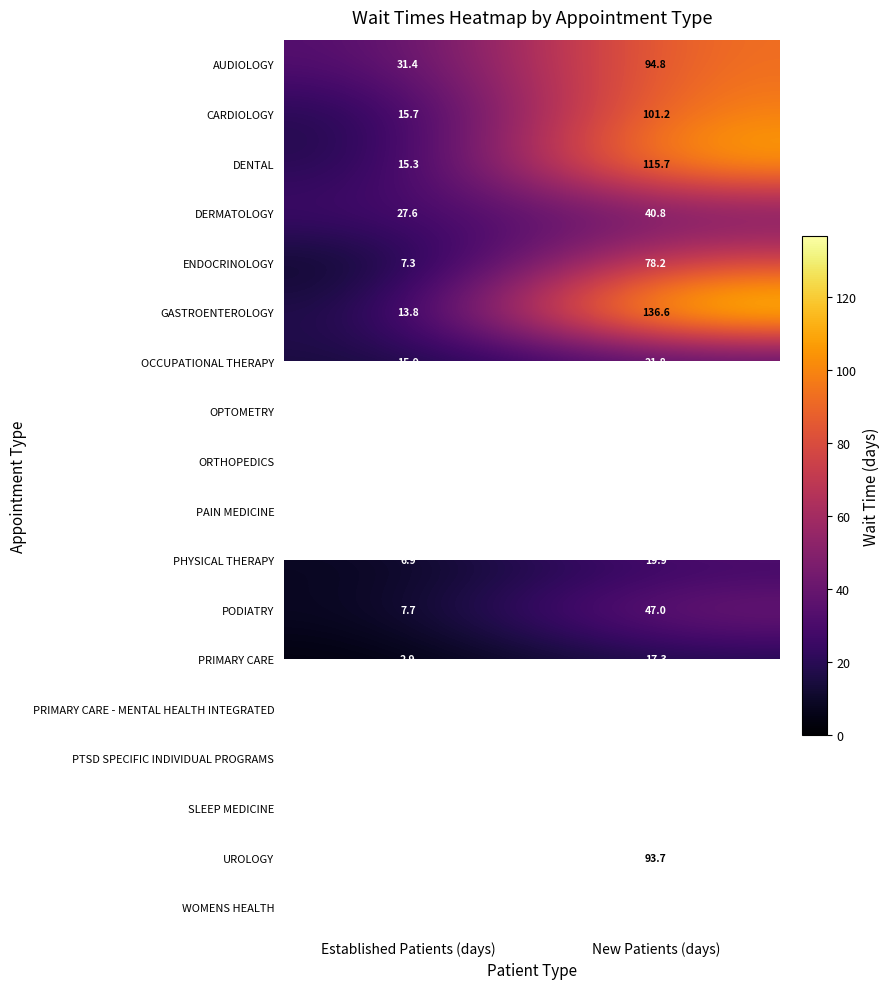

List the labels in order of GASTROENTEROLOGY value, largest first.

New Patients (days), Established Patients (days)